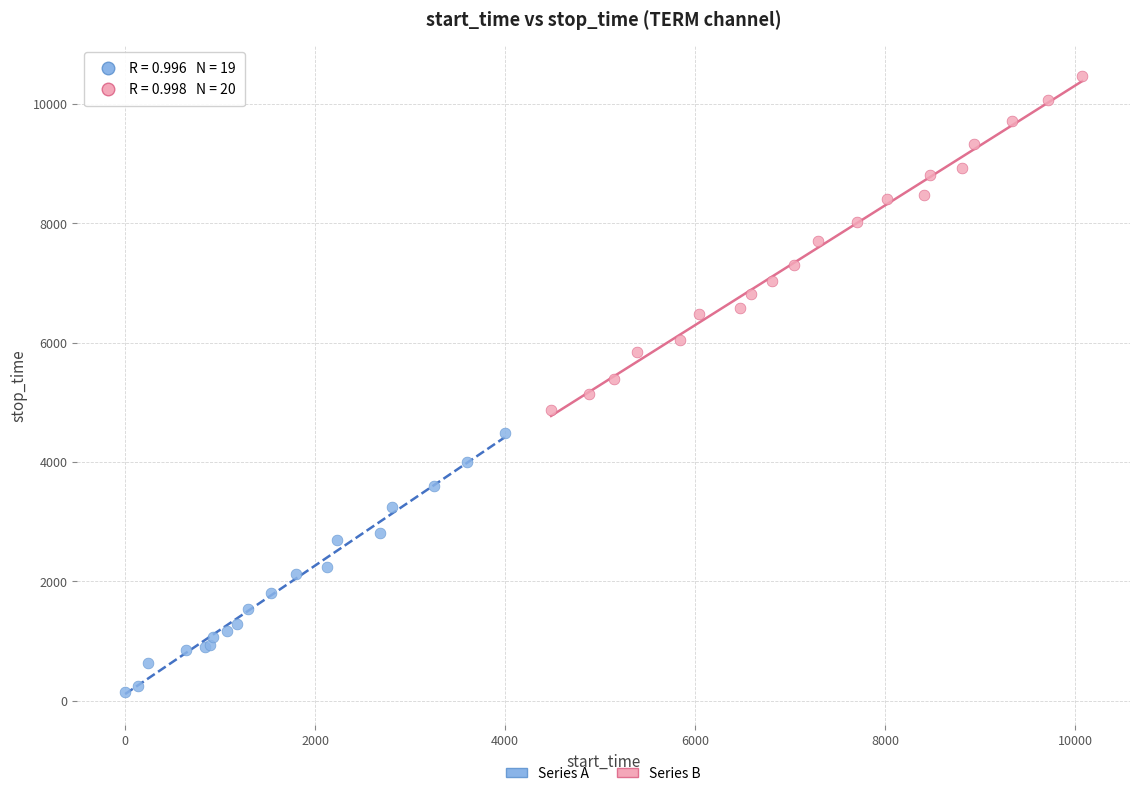

Which series has the widest spread of Y values?

Series B